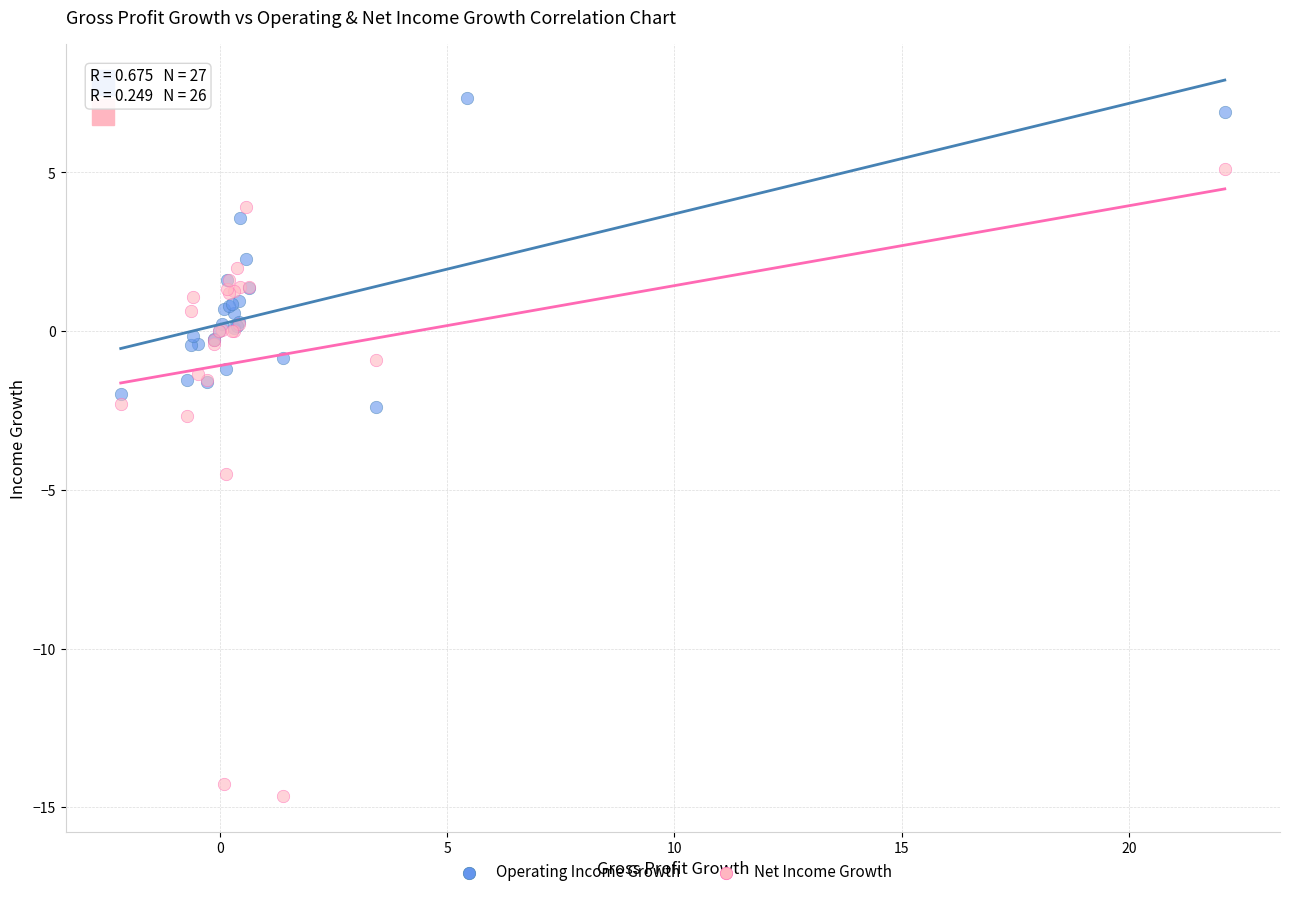

Which series contains the lowest Y value?

Net Income Growth